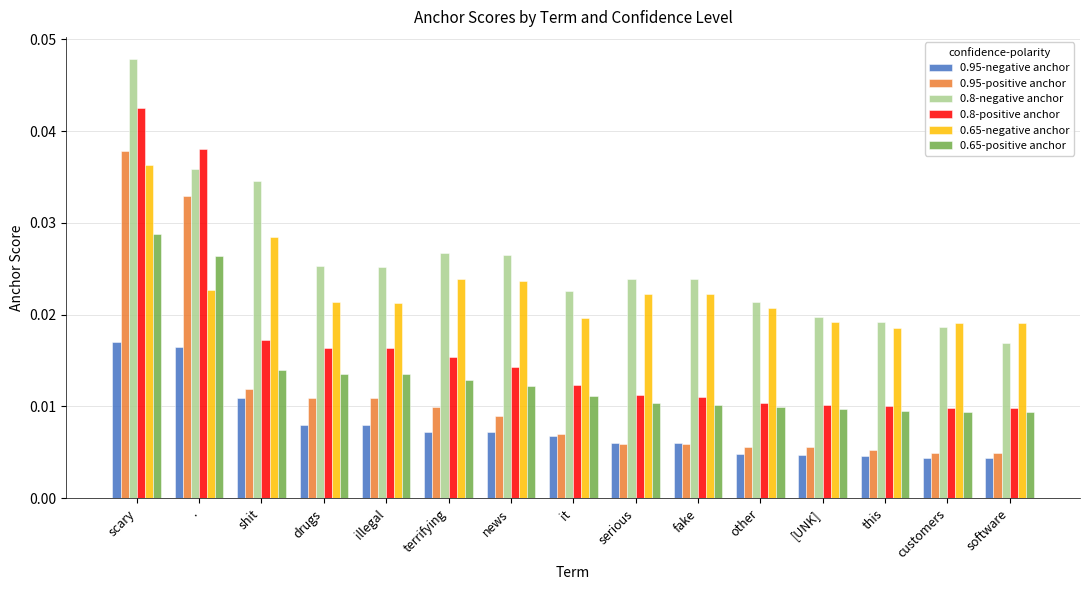

What is the total value across all series at scary?

0.2